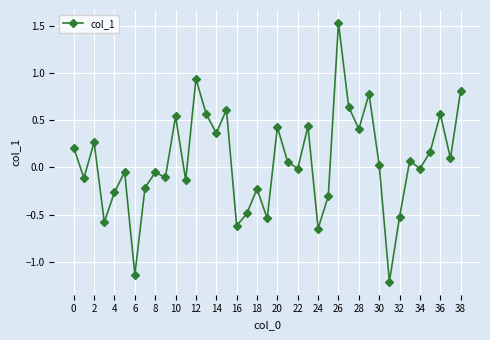

How many interior local valleys (lower than both neighbors) does the data have?

14